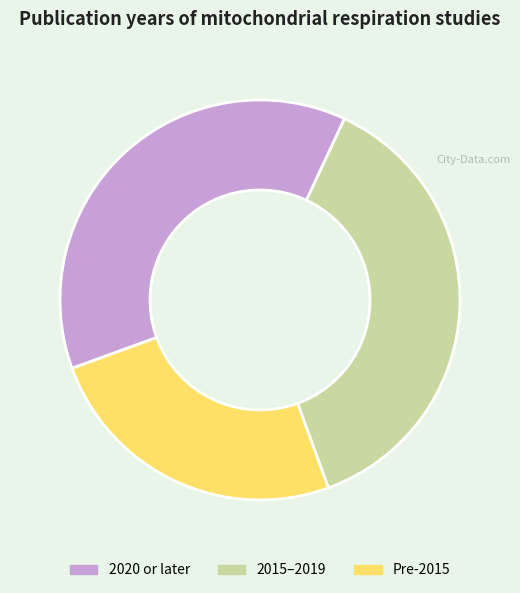

Does any single category account for the majority?

No